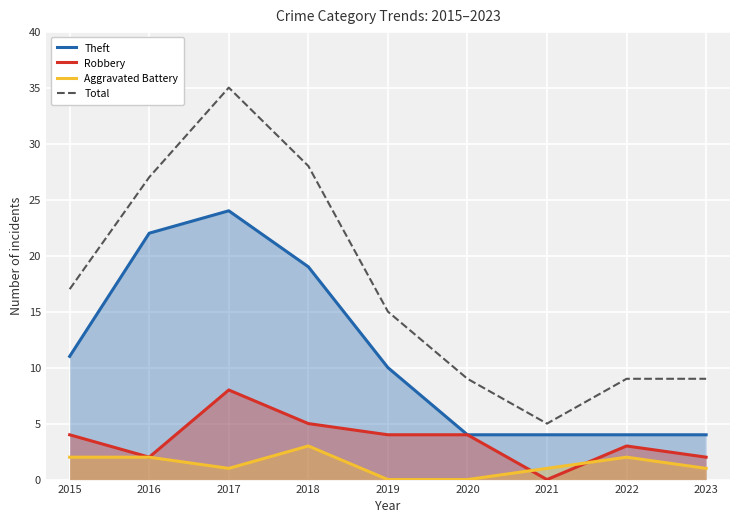

Reading left to right, extract all data points from this chart.

Theft: 2015=11	2016=22	2017=24	2018=19	2019=10	2020=4	2021=4	2022=4	2023=4
Robbery: 2015=4	2016=2	2017=8	2018=5	2019=4	2020=4	2021=0	2022=3	2023=2
Aggravated Battery: 2015=2	2016=2	2017=1	2018=3	2019=0	2020=0	2021=1	2022=2	2023=1
Total: 2015=17	2016=27	2017=35	2018=28	2019=15	2020=9	2021=5	2022=9	2023=9